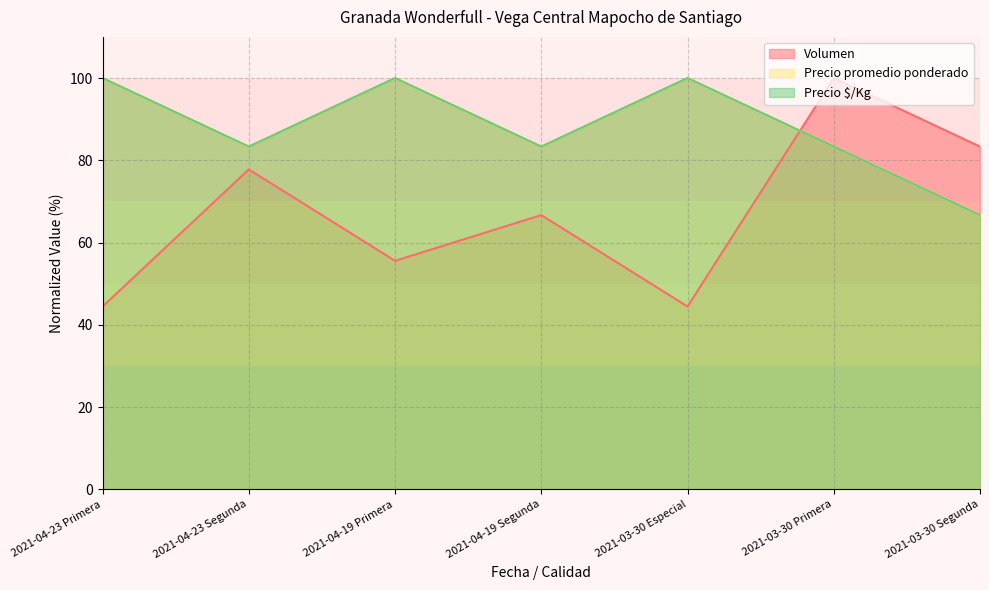

Reading left to right, what are all the values shown in this chart?

Volumen: 2021-04-23 Primera=44.4	2021-04-23 Segunda=77.8	2021-04-19 Primera=55.6	2021-04-19 Segunda=66.7	2021-03-30 Especial=44.4	2021-03-30 Primera=100.0	2021-03-30 Segunda=83.3
Precio promedio ponderado: 2021-04-23 Primera=100.0	2021-04-23 Segunda=83.3	2021-04-19 Primera=100.0	2021-04-19 Segunda=83.3	2021-03-30 Especial=100.0	2021-03-30 Primera=83.3	2021-03-30 Segunda=66.7
Precio $/Kg: 2021-04-23 Primera=100.0	2021-04-23 Segunda=83.3	2021-04-19 Primera=100.0	2021-04-19 Segunda=83.3	2021-03-30 Especial=100.0	2021-03-30 Primera=83.3	2021-03-30 Segunda=66.7